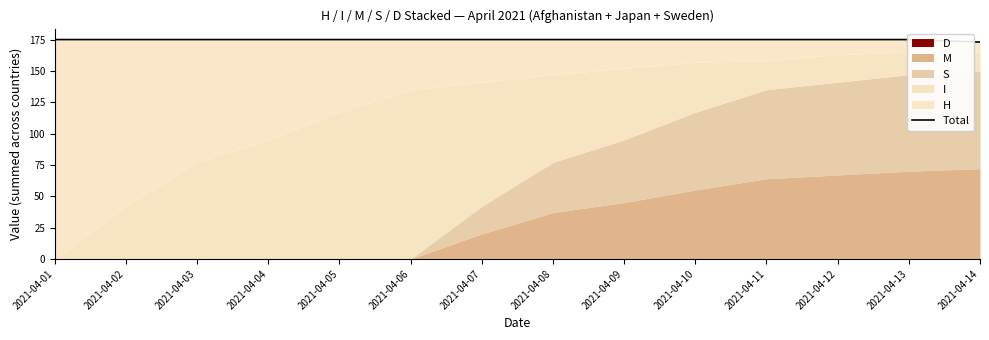

What is the average value?

175